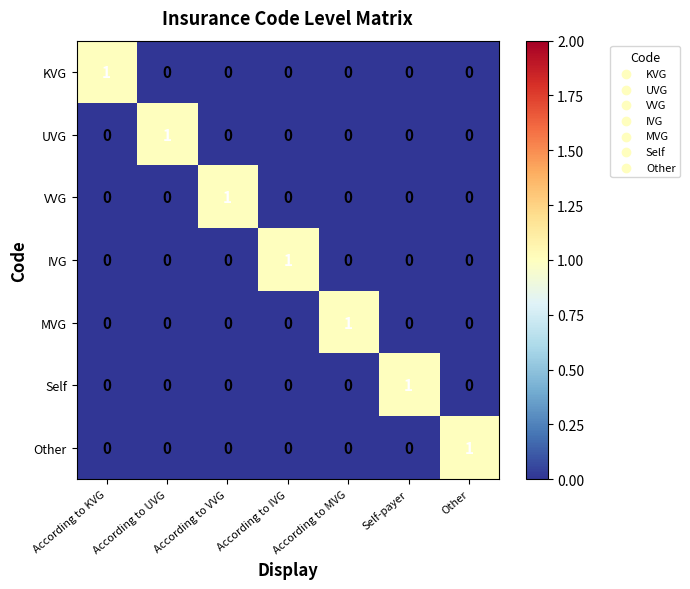

How many IVG values are between 0 and 1?

7